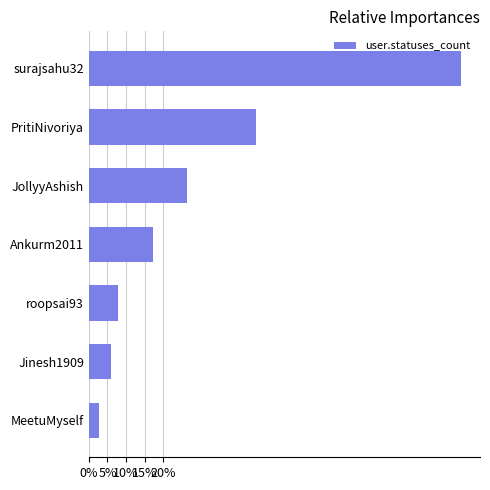

List the labels in order of value, smallest first.

MeetuMyself, Jinesh1909, roopsai93, Ankurm2011, JollyyAshish, PritiNivoriya, surajsahu32